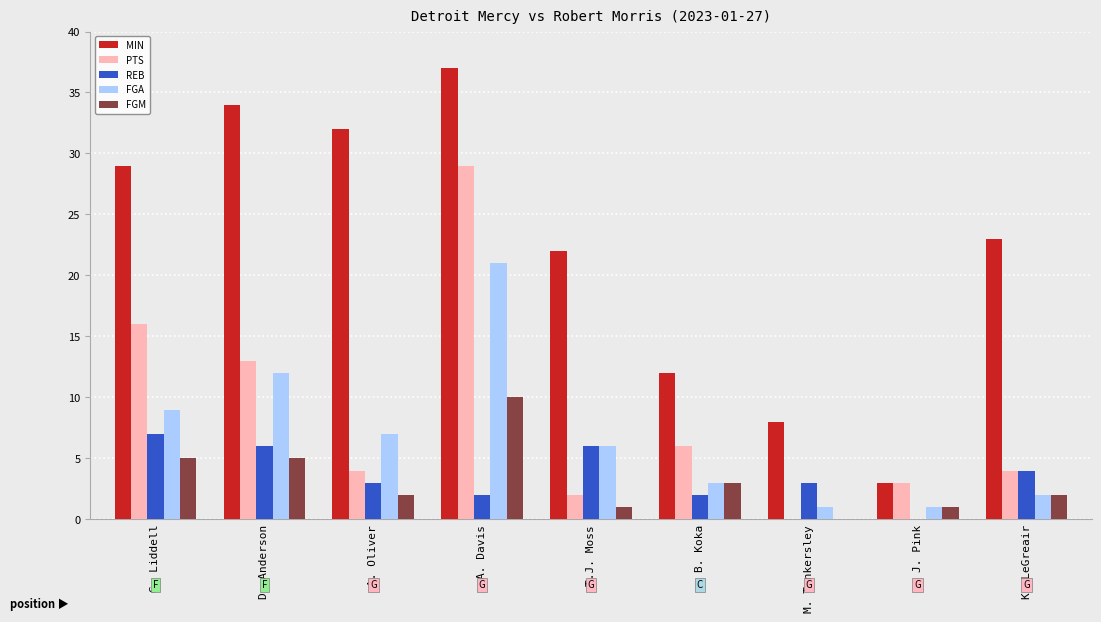

What are all the series names shown in the legend?

MIN, PTS, REB, FGA, FGM